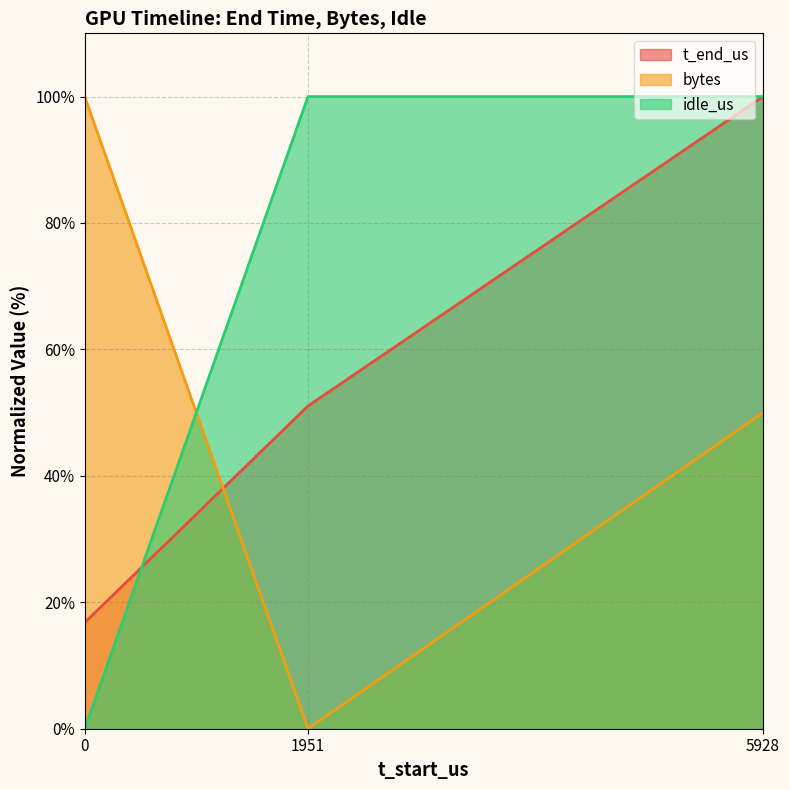

What is the difference between the highest and lowest values at 1951?

100.0